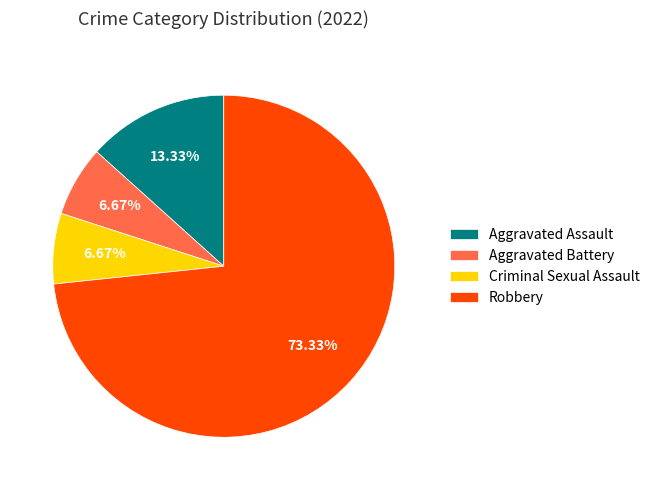

What percentage is NOT represented by Robbery?

26.7%